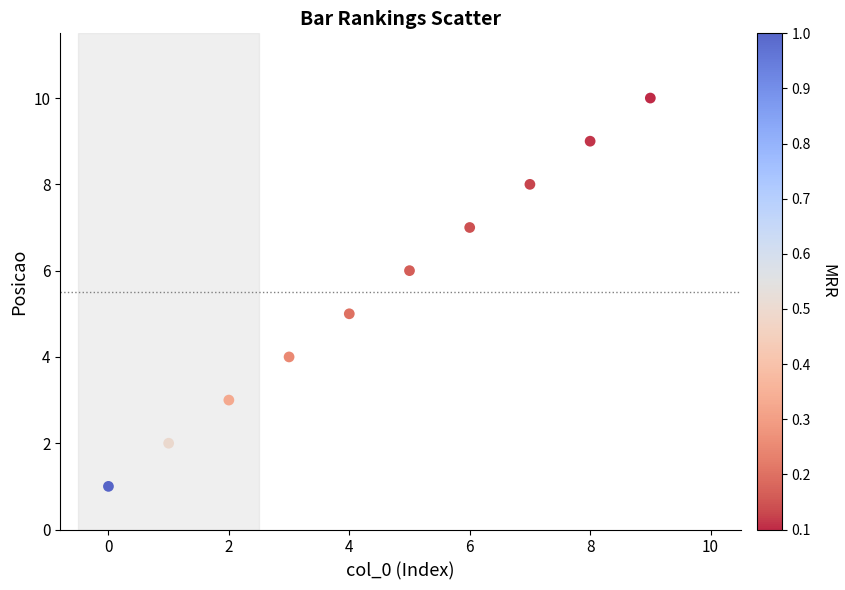

What is the average Y value?

6